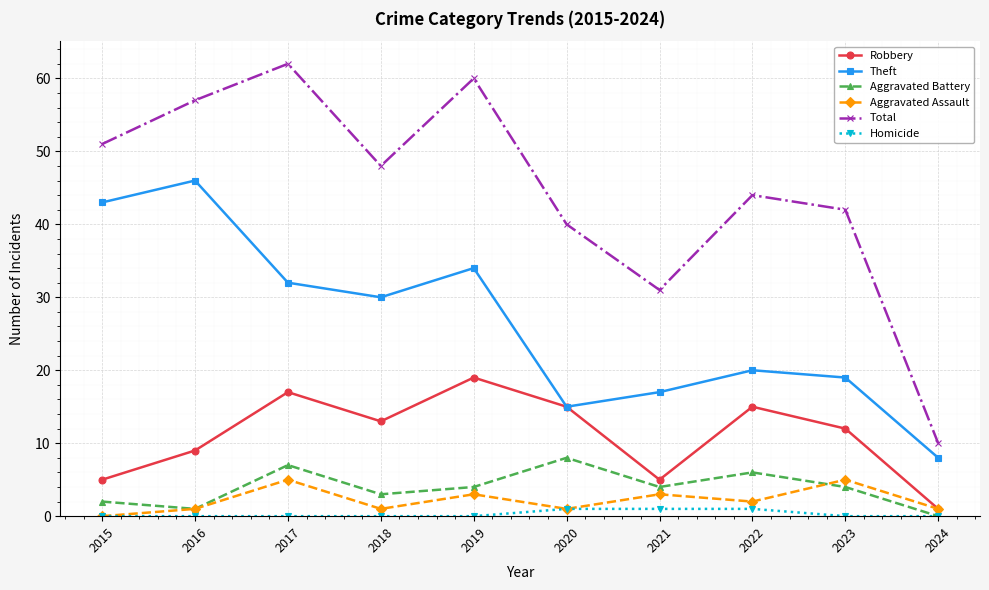

List the series in order of their peak value, highest first.

Total, Theft, Robbery, Aggravated Battery, Aggravated Assault, Homicide